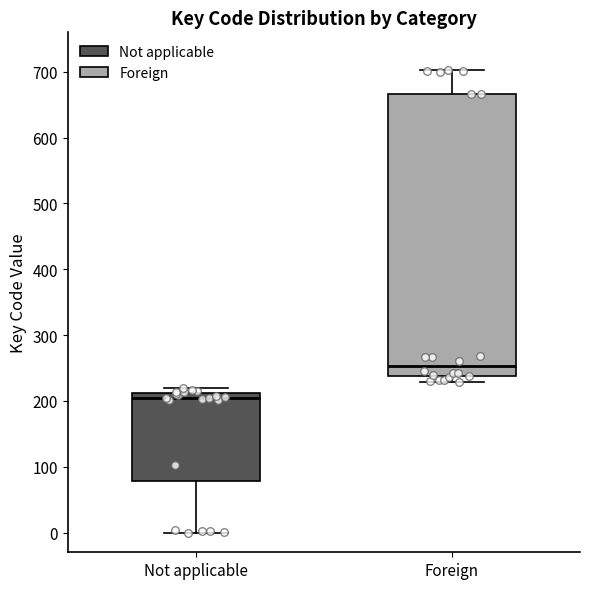

Which box has the highest median line?

Foreign